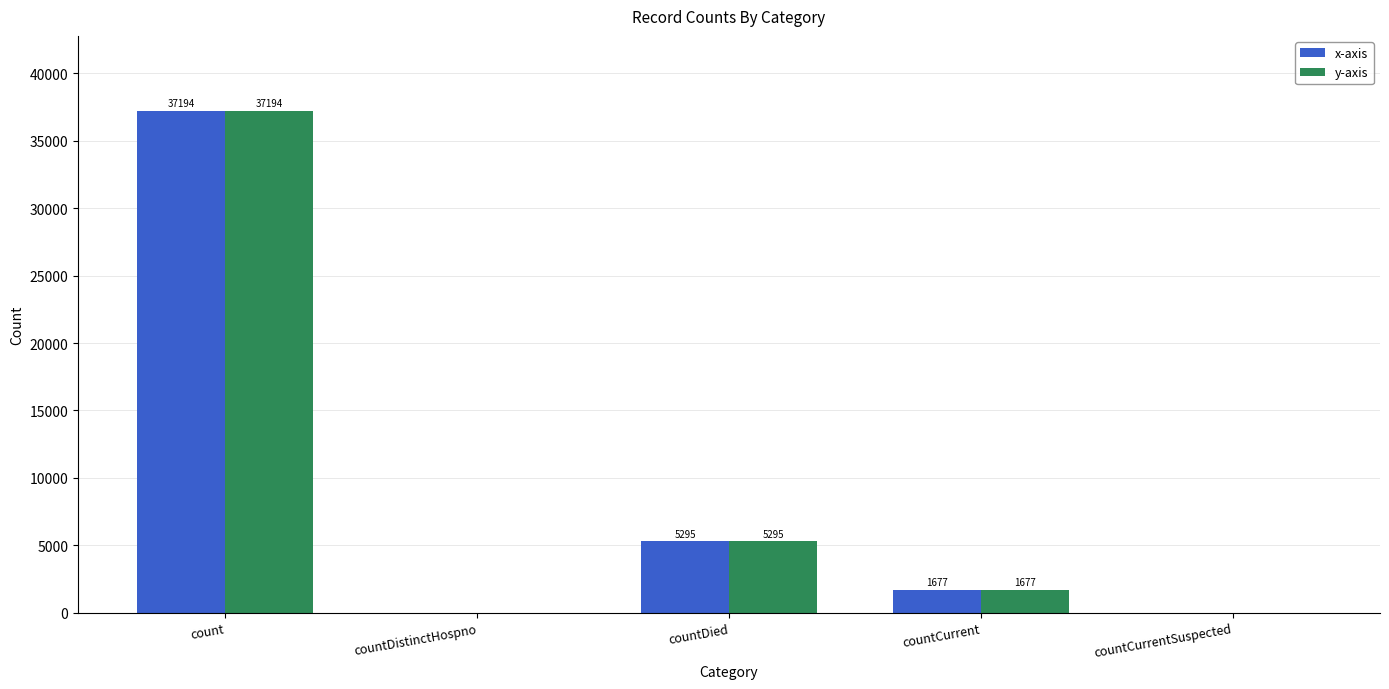

What is the maximum value shown in the chart?

37194